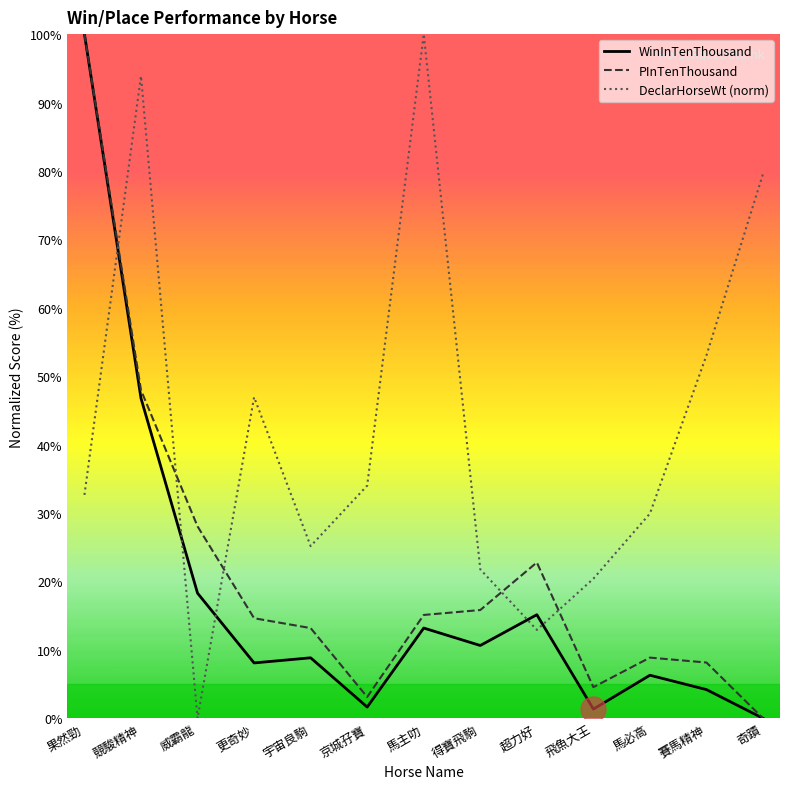

What is the maximum value shown in the chart?

100.0